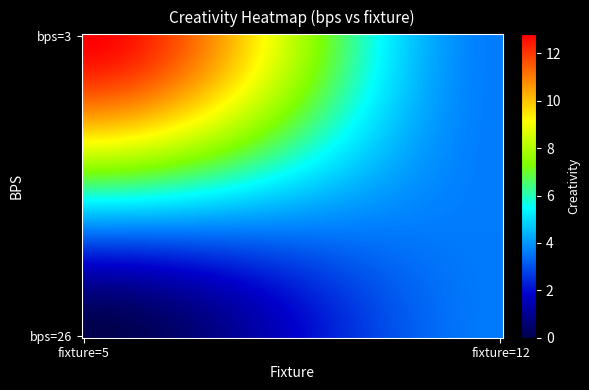

Which series has the largest total across all categories?

3